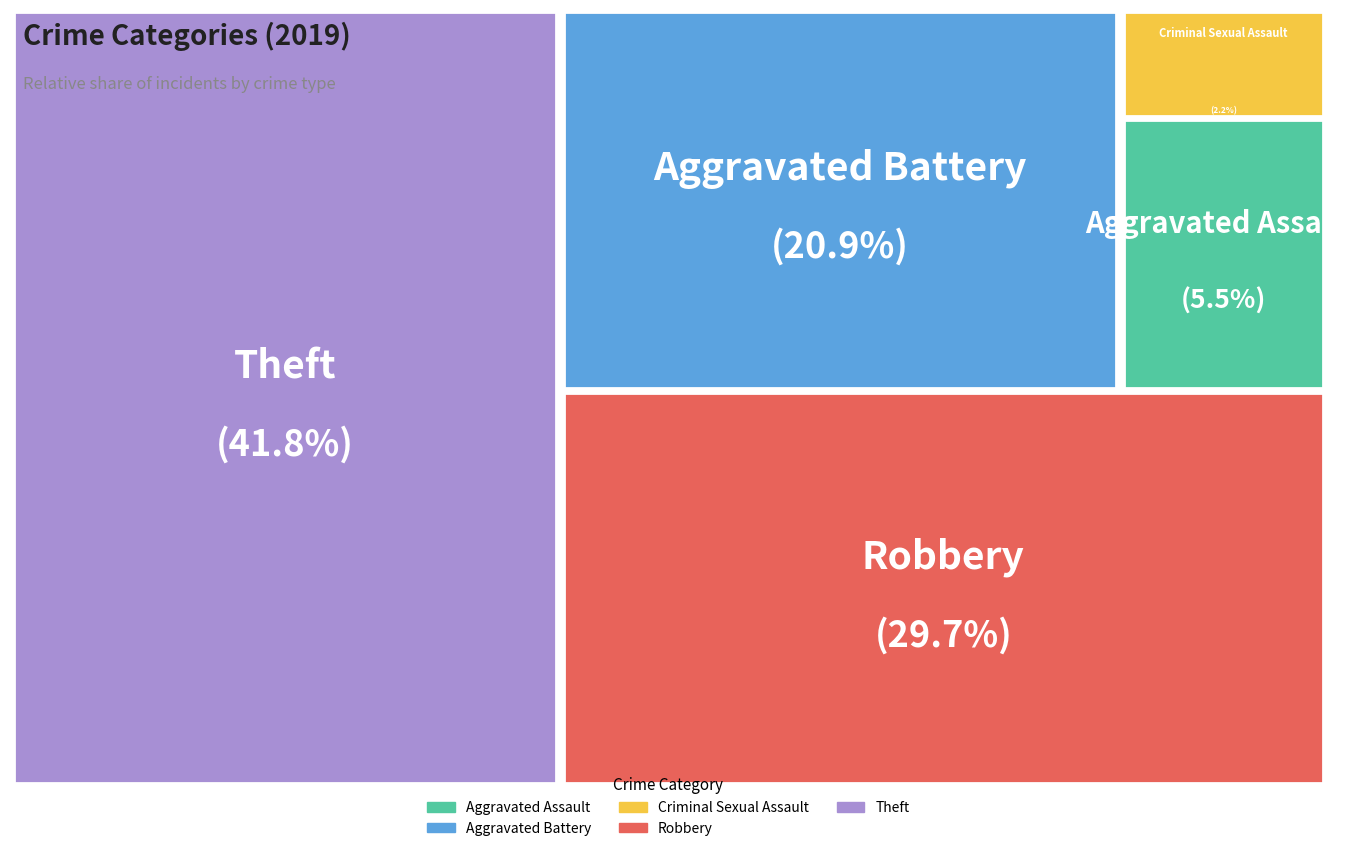

What is the total percentage of Theft and Robbery?

71.4%